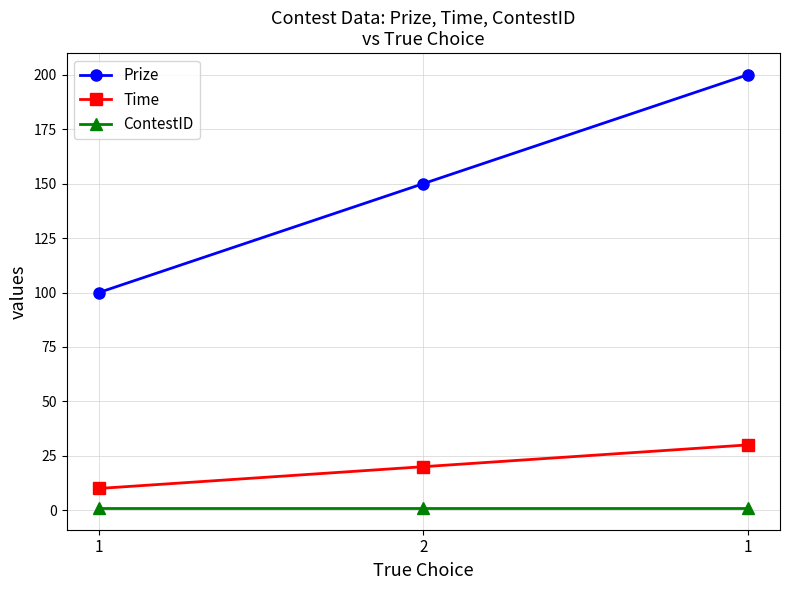

Is the value of Time at 2 greater than the value of ContestID at 1?

Yes